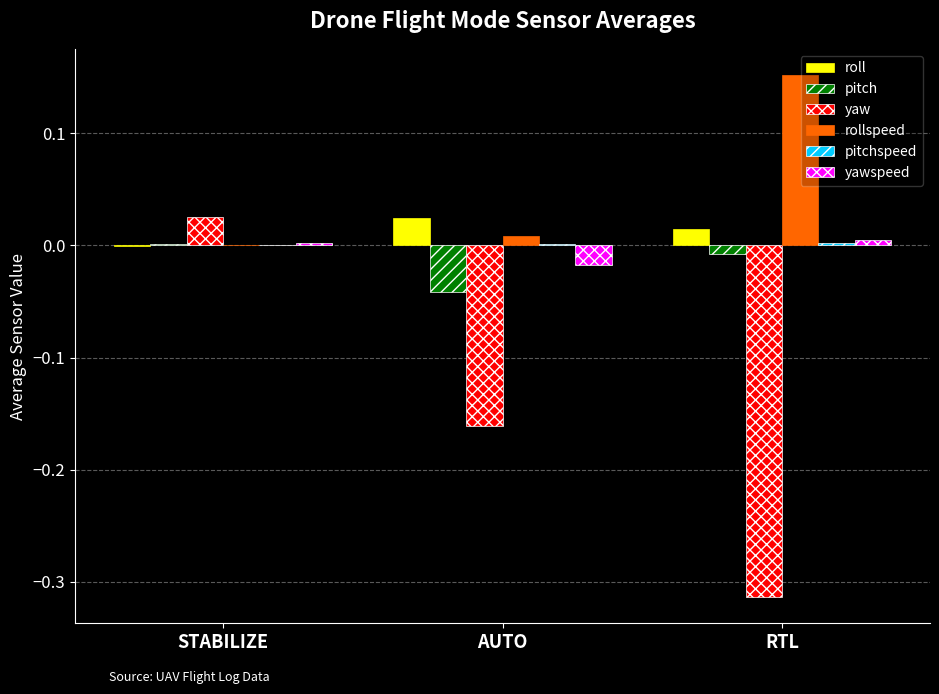

Is it true that roll equals 0.0 at RTL?

True